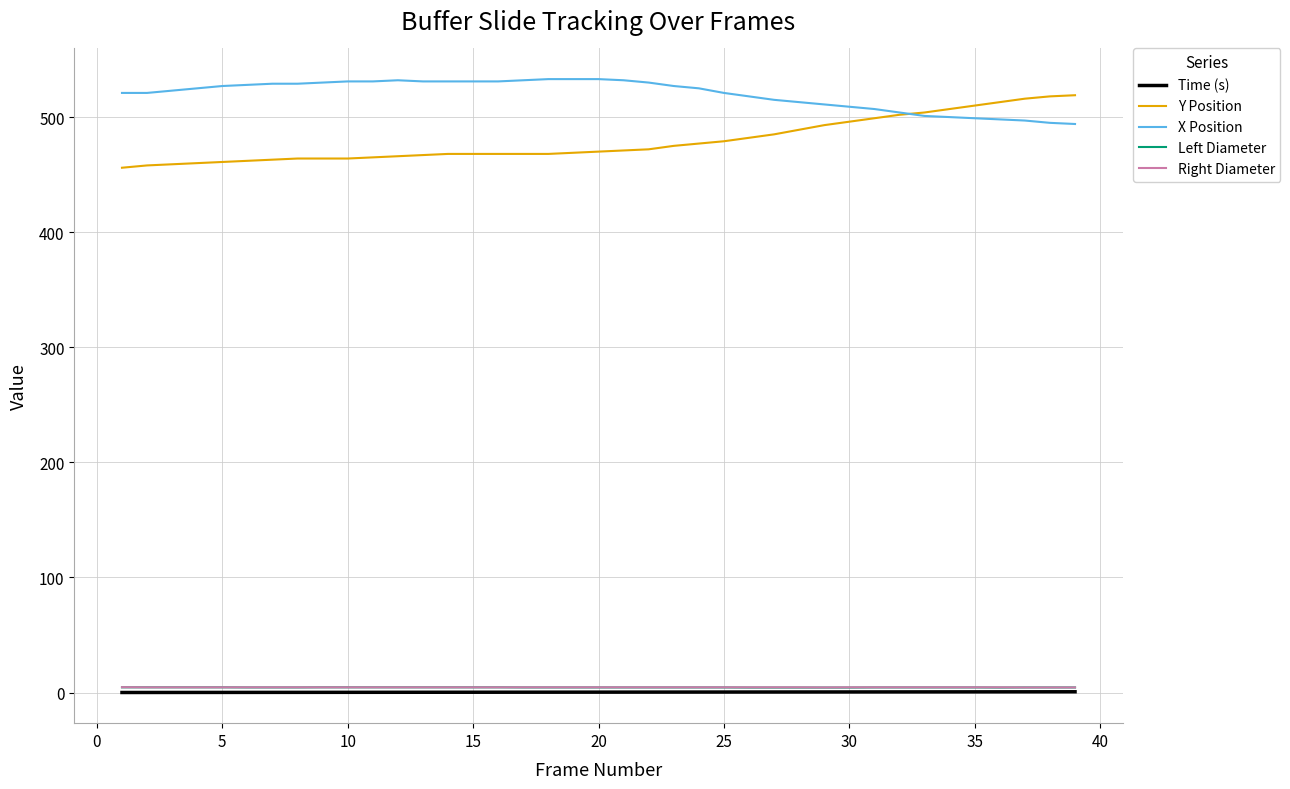

True or false: X Position and Time (s) intersect in this chart.

False